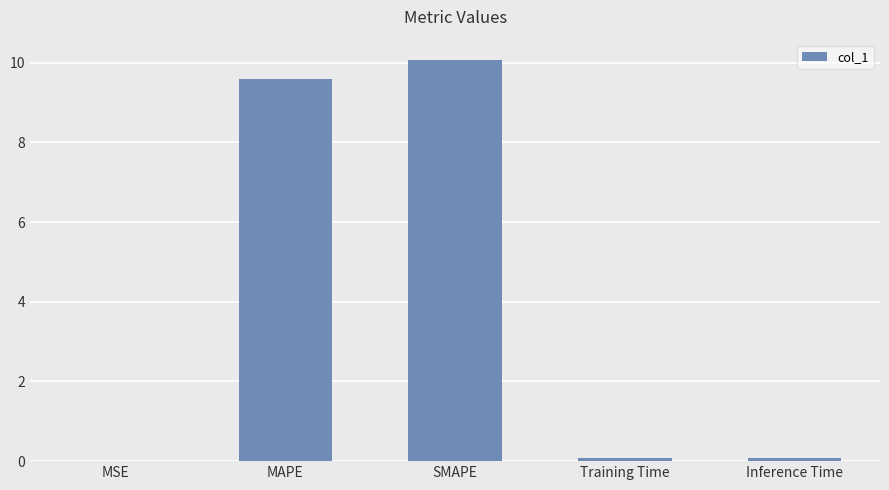

Which category has the highest value across all series?

SMAPE